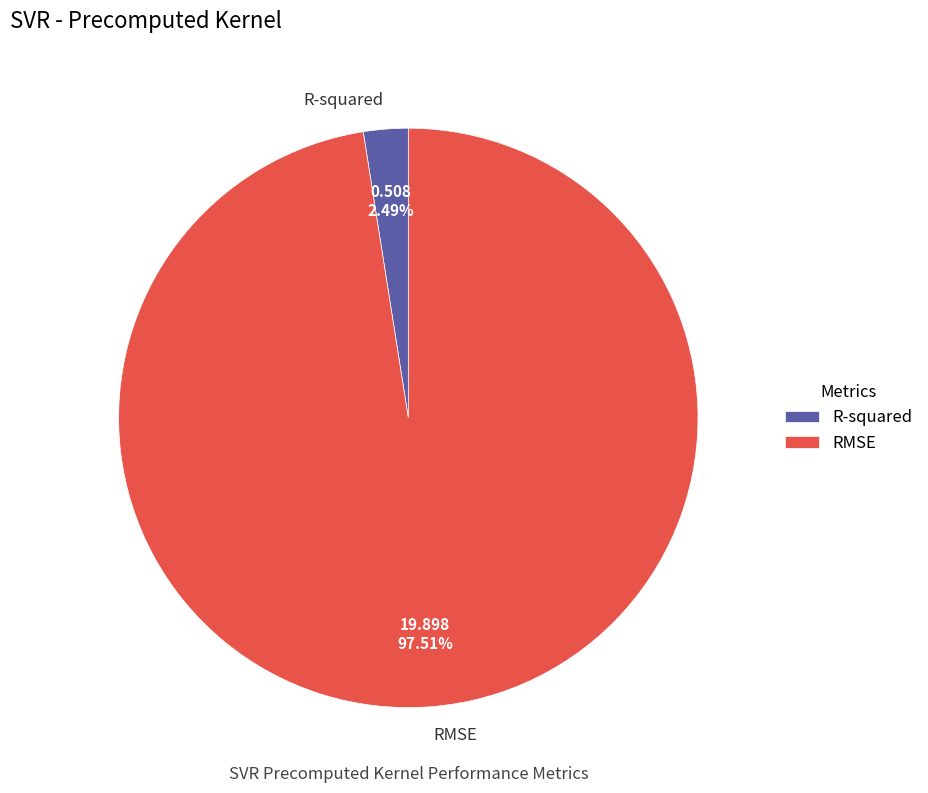

Is R-squared the majority of the pie?

No